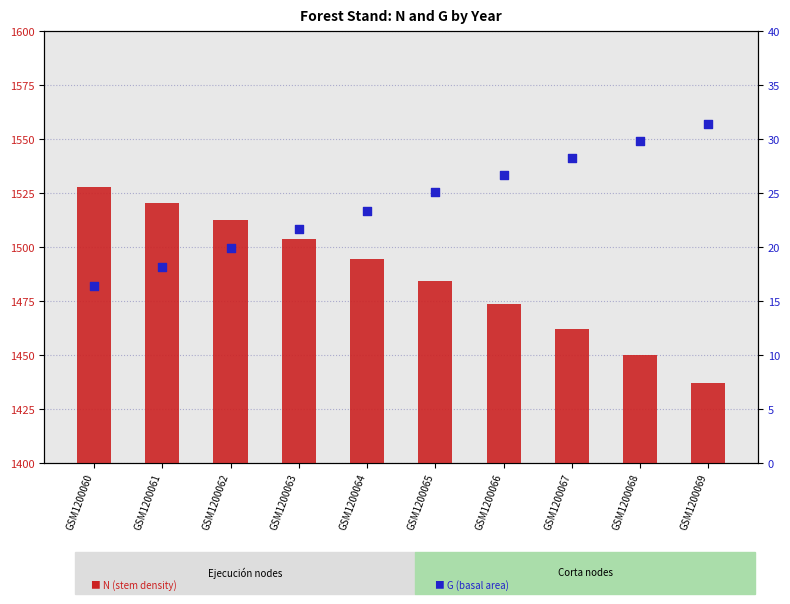

At which category is the sum across all series the highest?

GSM1200060